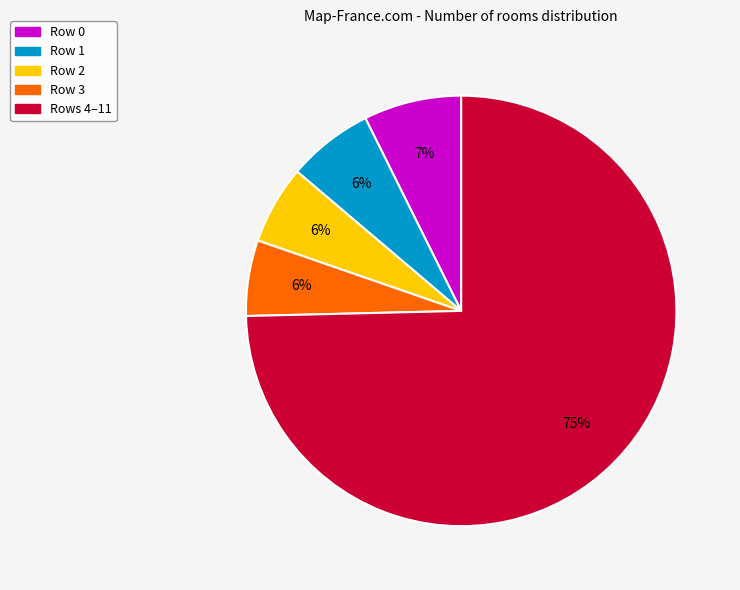

To the nearest percent, what is the average slice percentage?

20%